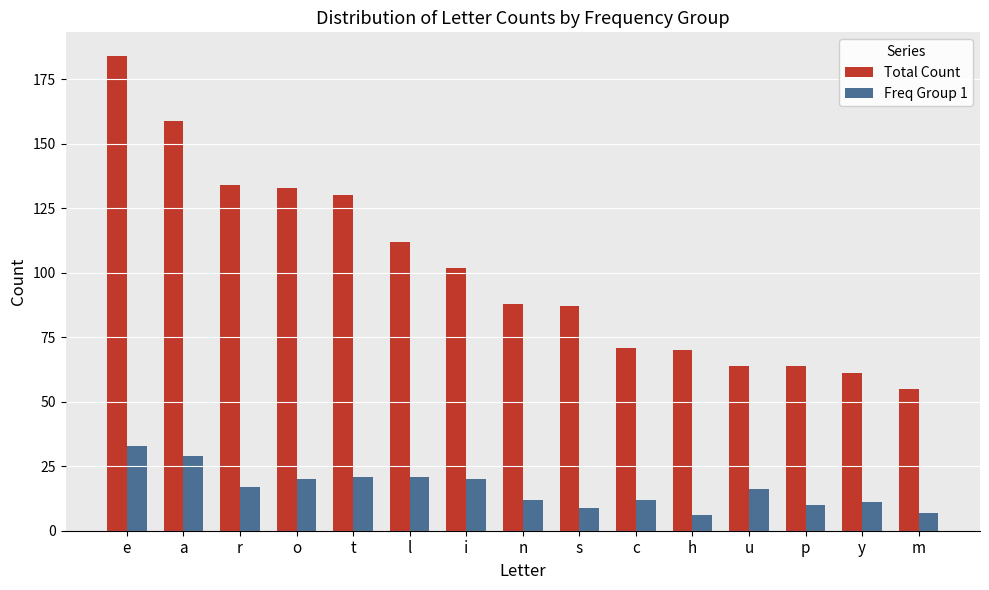

What is the value of the Total Count bar at the 15th from the left?

55